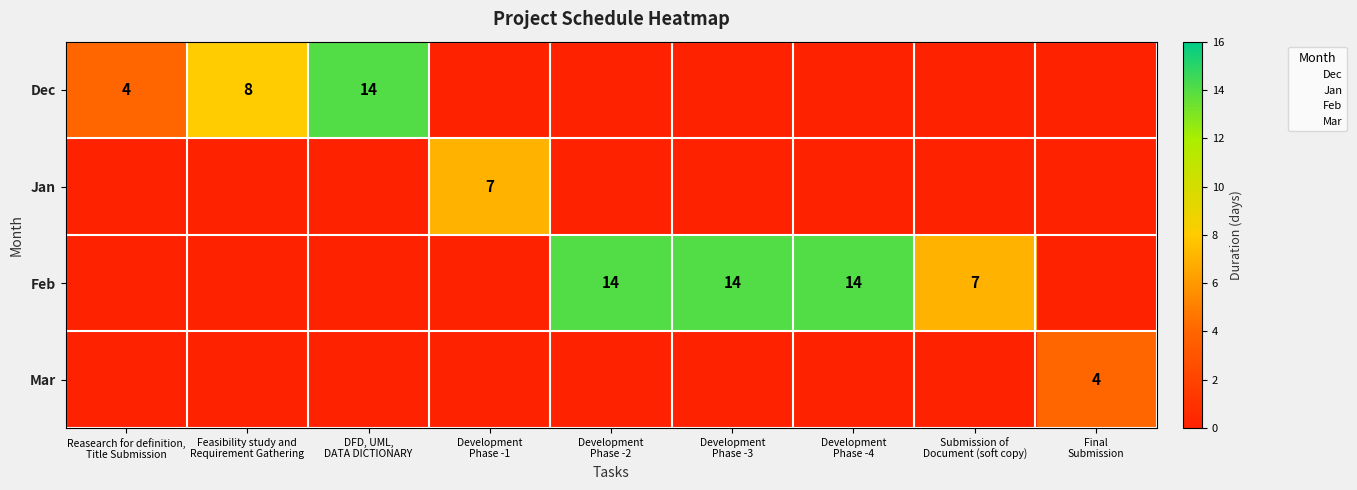

What is the difference between the maximum and minimum values in the row_0 series?

14